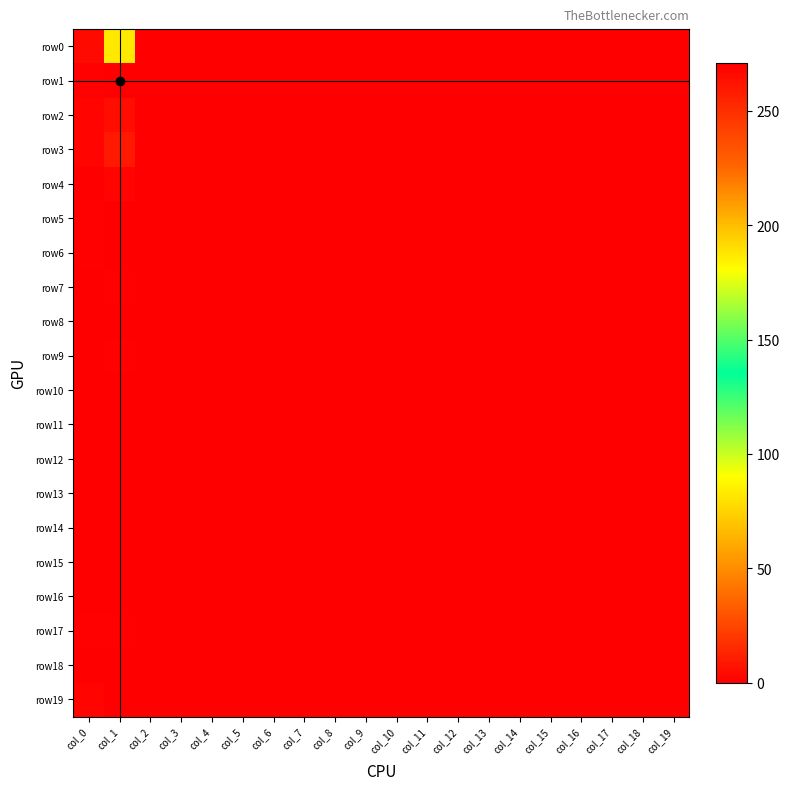

Reading left to right, list all the values displayed in this chart.

row0: col_0=4	col_1=83	col_2=0	col_3=0	col_4=0	col_5=0	col_6=0	col_7=0	col_8=0	col_9=0	col_10=0	col_11=0	col_12=0	col_13=0	col_14=0	col_15=0	col_16=0	col_17=0	col_18=0	col_19=0
row1: col_0=1	col_1=271	col_2=0	col_3=0	col_4=0	col_5=0	col_6=0	col_7=0	col_8=0	col_9=0	col_10=0	col_11=0	col_12=0	col_13=0	col_14=0	col_15=0	col_16=0	col_17=0	col_18=0	col_19=0
row2: col_0=2	col_1=5	col_2=0	col_3=0	col_4=0	col_5=0	col_6=0	col_7=0	col_8=0	col_9=0	col_10=0	col_11=0	col_12=0	col_13=0	col_14=0	col_15=0	col_16=0	col_17=0	col_18=0	col_19=0
row3: col_0=2	col_1=9	col_2=0	col_3=0	col_4=0	col_5=0	col_6=0	col_7=0	col_8=0	col_9=0	col_10=0	col_11=0	col_12=0	col_13=0	col_14=0	col_15=0	col_16=0	col_17=0	col_18=0	col_19=0
row4: col_0=0	col_1=2	col_2=0	col_3=0	col_4=0	col_5=0	col_6=0	col_7=0	col_8=0	col_9=0	col_10=0	col_11=0	col_12=0	col_13=0	col_14=0	col_15=0	col_16=0	col_17=0	col_18=0	col_19=0
row5: col_0=1	col_1=0	col_2=0	col_3=0	col_4=0	col_5=0	col_6=0	col_7=0	col_8=0	col_9=0	col_10=0	col_11=0	col_12=0	col_13=0	col_14=0	col_15=0	col_16=0	col_17=0	col_18=0	col_19=0
row6: col_0=1	col_1=0	col_2=0	col_3=0	col_4=0	col_5=0	col_6=0	col_7=0	col_8=0	col_9=0	col_10=0	col_11=0	col_12=0	col_13=0	col_14=0	col_15=0	col_16=0	col_17=0	col_18=0	col_19=0
row7: col_0=0	col_1=1	col_2=0	col_3=0	col_4=0	col_5=0	col_6=0	col_7=0	col_8=0	col_9=0	col_10=0	col_11=0	col_12=0	col_13=0	col_14=0	col_15=0	col_16=0	col_17=0	col_18=0	col_19=0
row8: col_0=0	col_1=0	col_2=0	col_3=0	col_4=0	col_5=0	col_6=0	col_7=0	col_8=0	col_9=0	col_10=0	col_11=0	col_12=0	col_13=0	col_14=0	col_15=0	col_16=0	col_17=0	col_18=0	col_19=0
row9: col_0=0	col_1=1	col_2=0	col_3=0	col_4=0	col_5=0	col_6=0	col_7=0	col_8=0	col_9=0	col_10=0	col_11=0	col_12=0	col_13=0	col_14=0	col_15=0	col_16=0	col_17=0	col_18=0	col_19=0
row10: col_0=0	col_1=0	col_2=0	col_3=0	col_4=0	col_5=0	col_6=0	col_7=0	col_8=0	col_9=0	col_10=0	col_11=0	col_12=0	col_13=0	col_14=0	col_15=0	col_16=0	col_17=0	col_18=0	col_19=0
row11: col_0=0	col_1=0	col_2=0	col_3=0	col_4=0	col_5=0	col_6=0	col_7=0	col_8=0	col_9=0	col_10=0	col_11=0	col_12=0	col_13=0	col_14=0	col_15=0	col_16=0	col_17=0	col_18=0	col_19=0
row12: col_0=0	col_1=0	col_2=0	col_3=0	col_4=0	col_5=0	col_6=0	col_7=0	col_8=0	col_9=0	col_10=0	col_11=0	col_12=0	col_13=0	col_14=0	col_15=0	col_16=0	col_17=0	col_18=0	col_19=0
row13: col_0=0	col_1=0	col_2=0	col_3=0	col_4=0	col_5=0	col_6=0	col_7=0	col_8=0	col_9=0	col_10=0	col_11=0	col_12=0	col_13=0	col_14=0	col_15=0	col_16=0	col_17=0	col_18=0	col_19=0
row14: col_0=0	col_1=0	col_2=0	col_3=0	col_4=0	col_5=0	col_6=0	col_7=0	col_8=0	col_9=0	col_10=0	col_11=0	col_12=0	col_13=0	col_14=0	col_15=0	col_16=0	col_17=0	col_18=0	col_19=0
row15: col_0=0	col_1=0	col_2=0	col_3=0	col_4=0	col_5=0	col_6=0	col_7=0	col_8=0	col_9=0	col_10=0	col_11=0	col_12=0	col_13=0	col_14=0	col_15=0	col_16=0	col_17=0	col_18=0	col_19=0
row16: col_0=0	col_1=0	col_2=0	col_3=0	col_4=0	col_5=0	col_6=0	col_7=0	col_8=0	col_9=0	col_10=0	col_11=0	col_12=0	col_13=0	col_14=0	col_15=0	col_16=0	col_17=0	col_18=0	col_19=0
row17: col_0=1	col_1=1	col_2=0	col_3=0	col_4=0	col_5=0	col_6=0	col_7=0	col_8=0	col_9=0	col_10=0	col_11=0	col_12=0	col_13=0	col_14=0	col_15=0	col_16=0	col_17=0	col_18=0	col_19=0
row18: col_0=0	col_1=0	col_2=0	col_3=0	col_4=0	col_5=0	col_6=0	col_7=0	col_8=0	col_9=0	col_10=0	col_11=0	col_12=0	col_13=0	col_14=0	col_15=0	col_16=0	col_17=0	col_18=0	col_19=0
row19: col_0=2	col_1=0	col_2=0	col_3=0	col_4=0	col_5=0	col_6=0	col_7=0	col_8=0	col_9=0	col_10=0	col_11=0	col_12=0	col_13=0	col_14=0	col_15=0	col_16=0	col_17=0	col_18=0	col_19=0